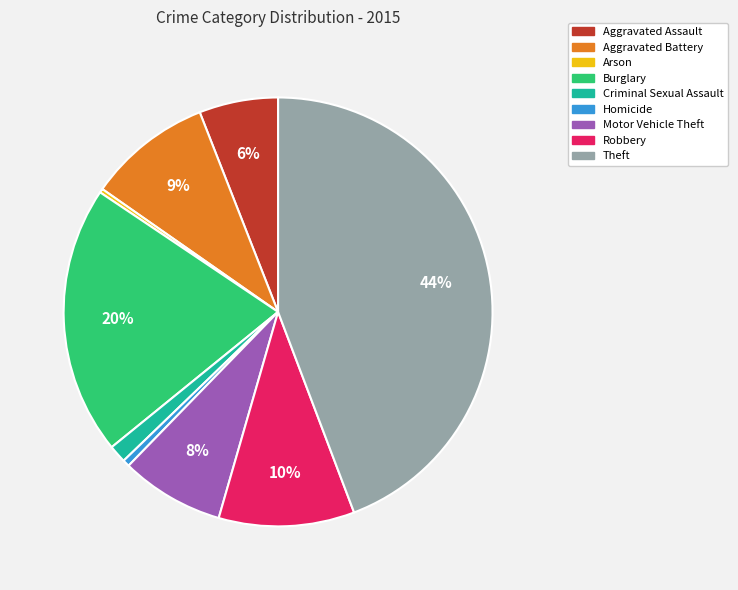

How many segments does this pie chart have?

9